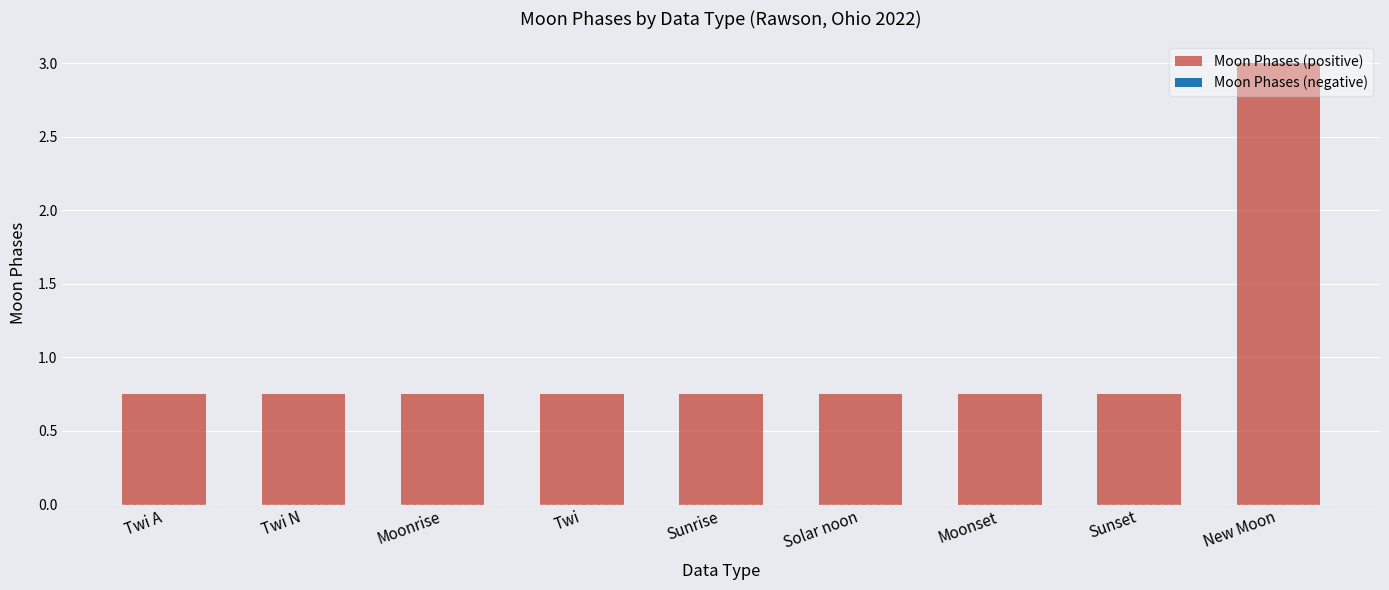

What is the label of the 6th bar from the left?

Solar noon